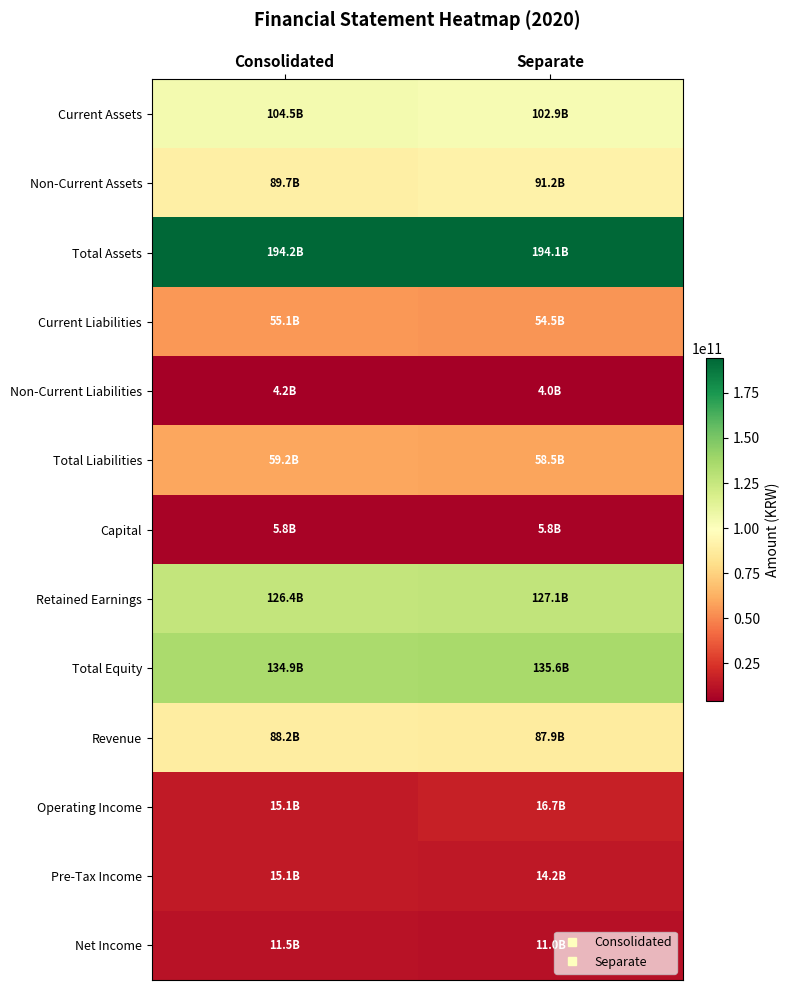

What is the total value across all series at Consolidated?

903923540707